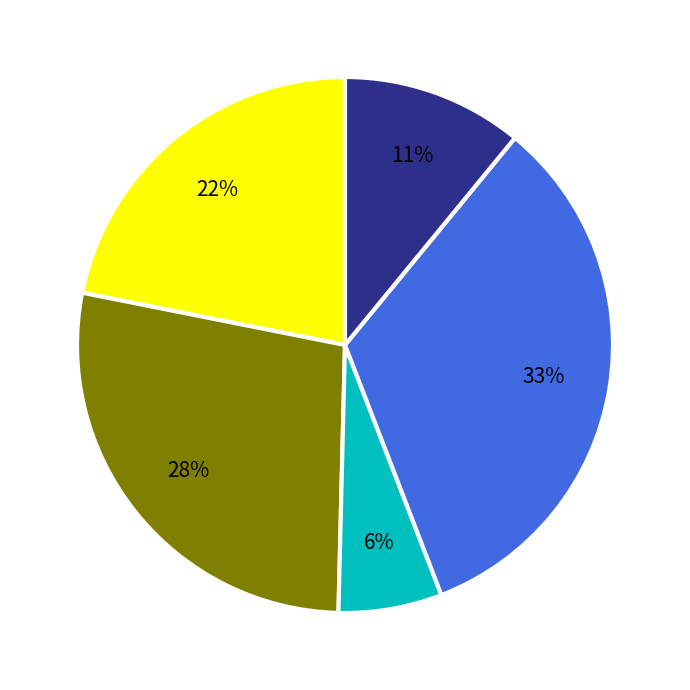

Is there a majority slice in this chart?

No